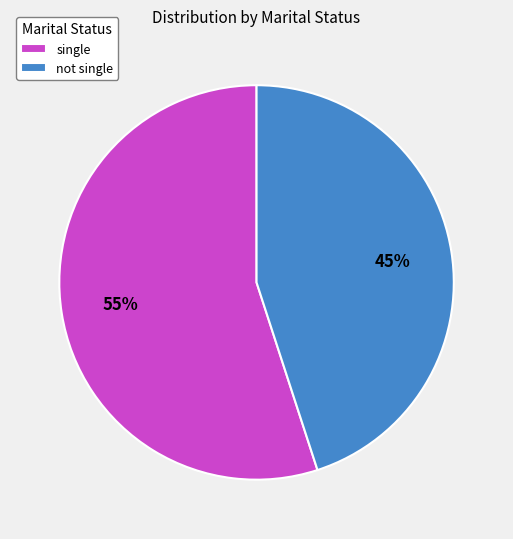

To the nearest percent, what is the average slice percentage?

50%